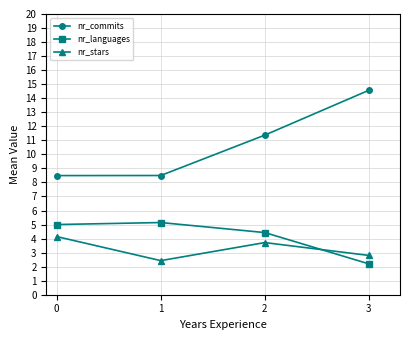

What is the maximum value shown in the chart?

14.6